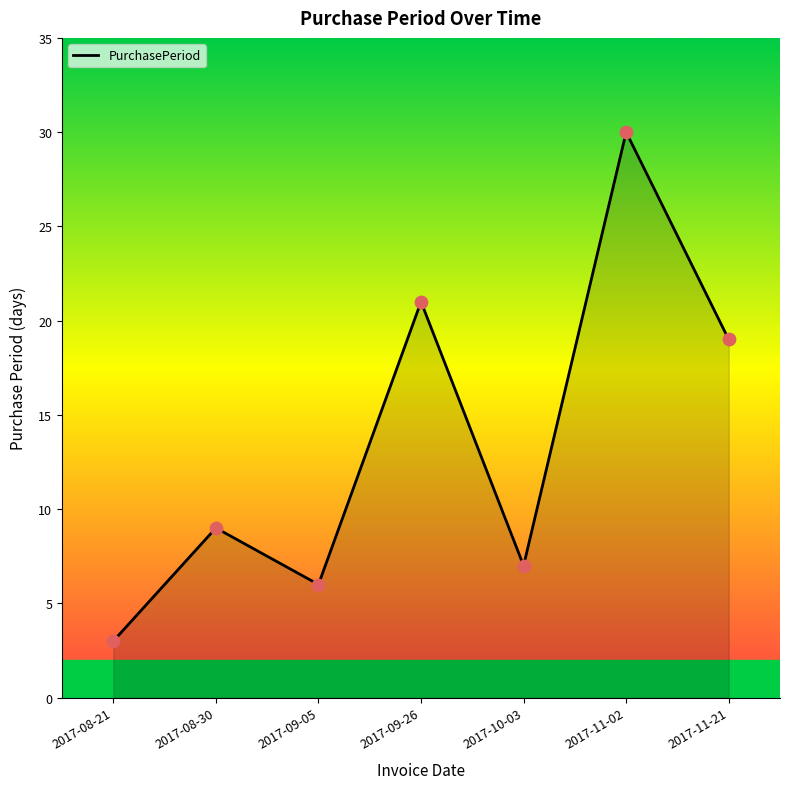

Which has a higher value, 2017-11-02 or 2017-10-03?

2017-11-02